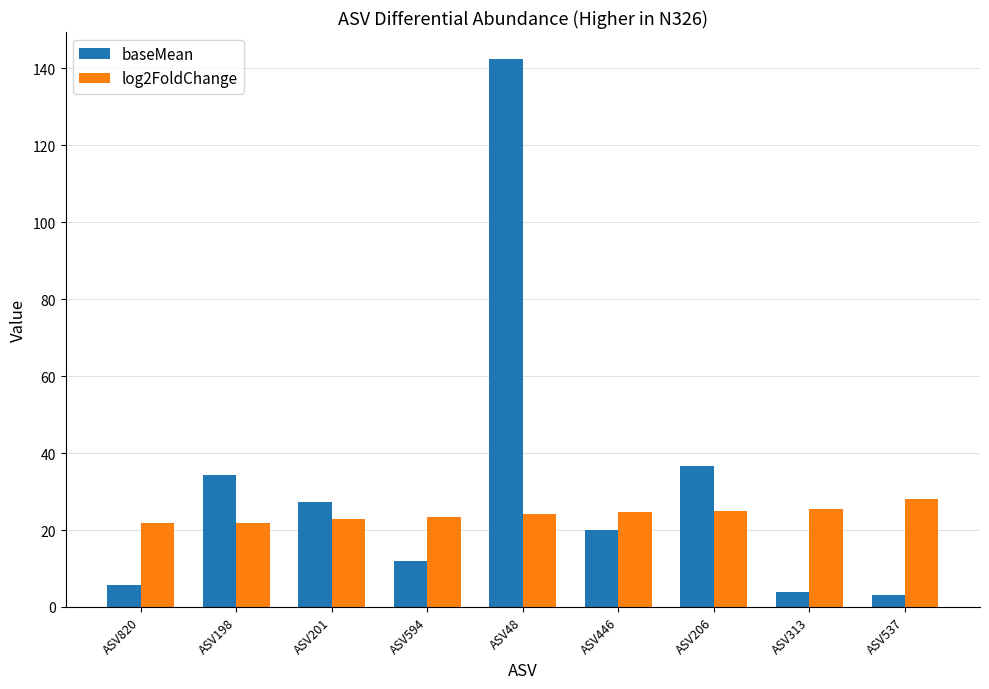

The value of baseMean at ASV313 is 3.9. True or false?

True